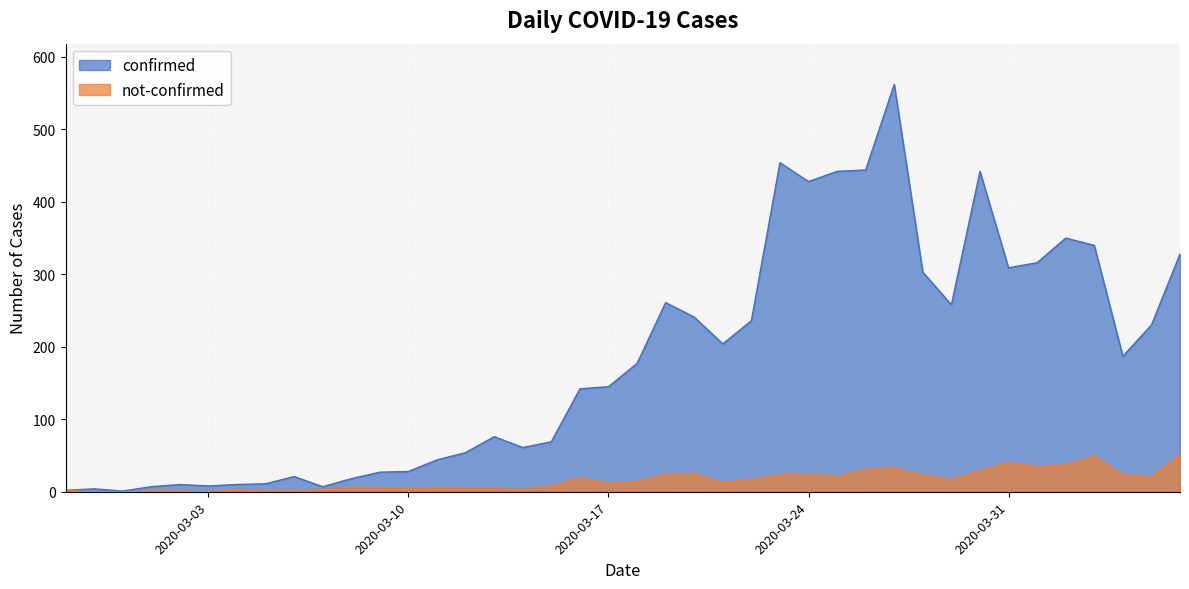

What is the value of the not-confirmed point at the 25th from the left?

17